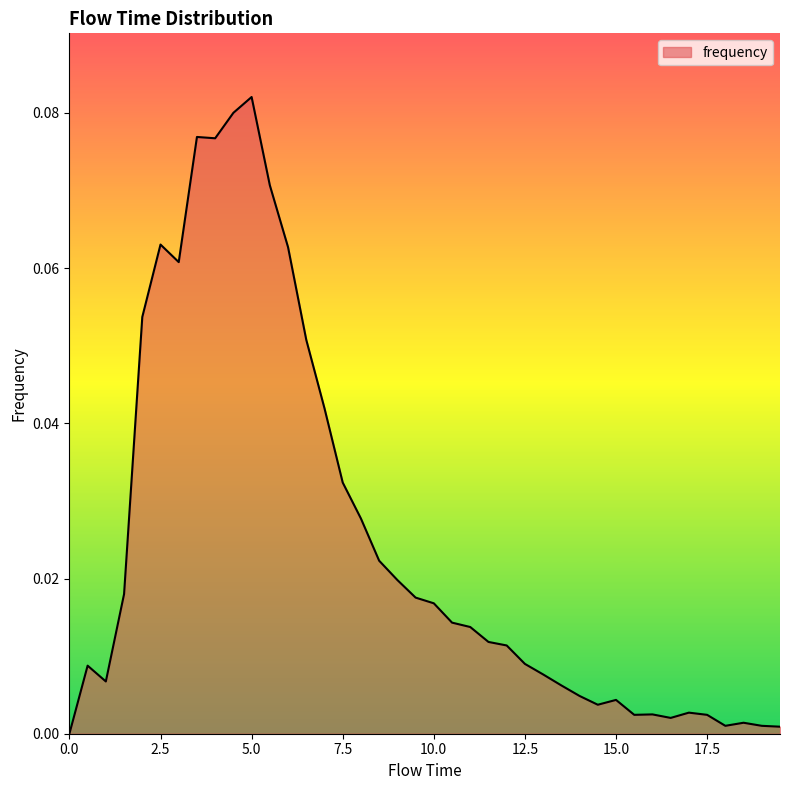

How many lines are shown in the chart?

1